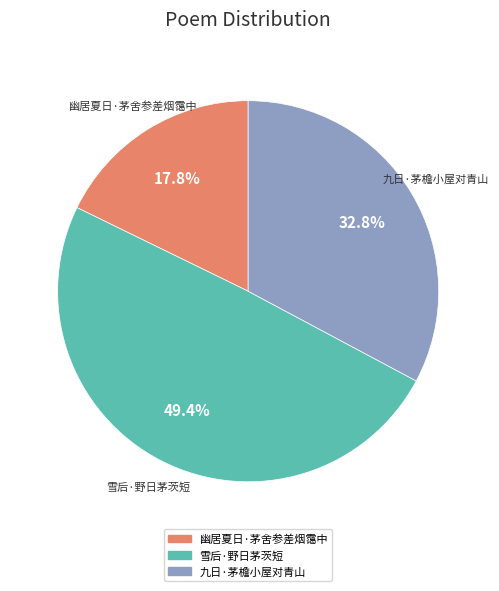

What is the total percentage of 九日·茅檐小屋对青山 and 雪后·野日茅茨短?

82.2%